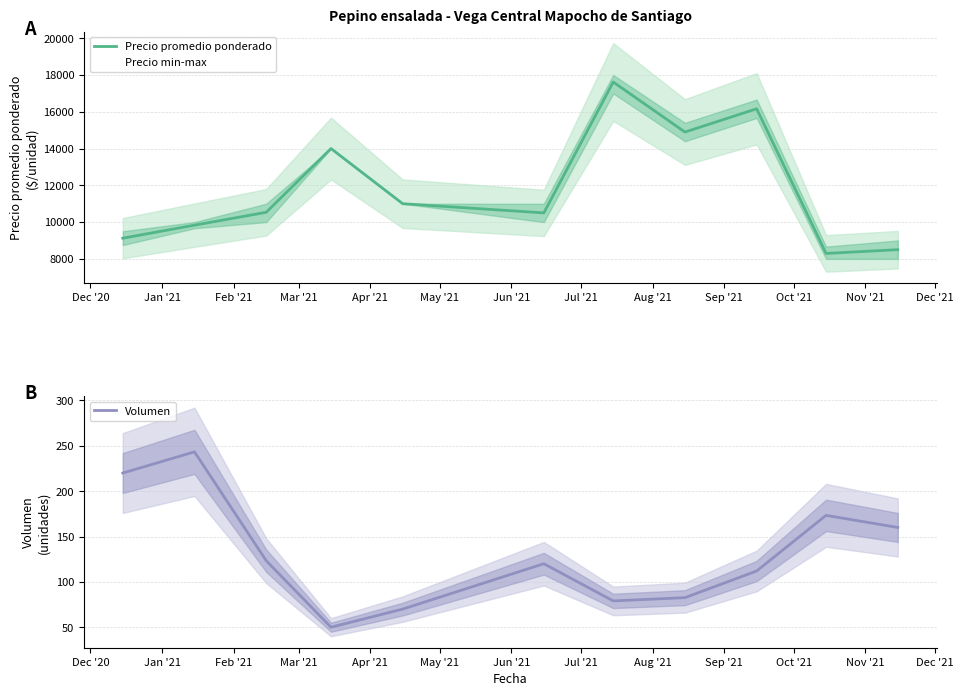

What is the minimum value for Precio promedio ponderado?

8296.0